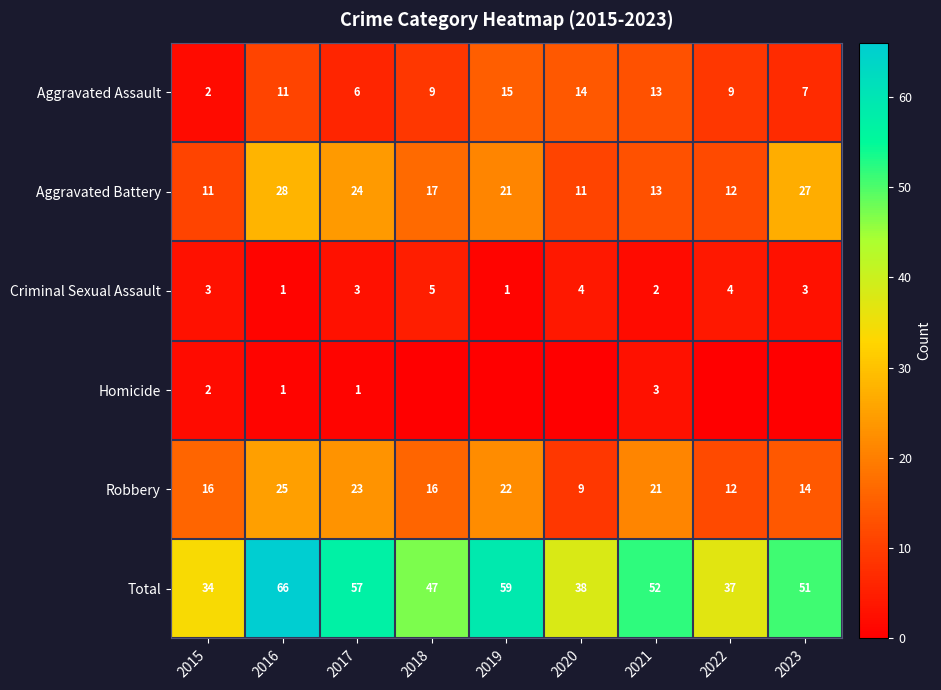

Rank the series at 2017 from lowest to highest value.

Homicide, Criminal Sexual Assault, Aggravated Assault, Robbery, Aggravated Battery, Total